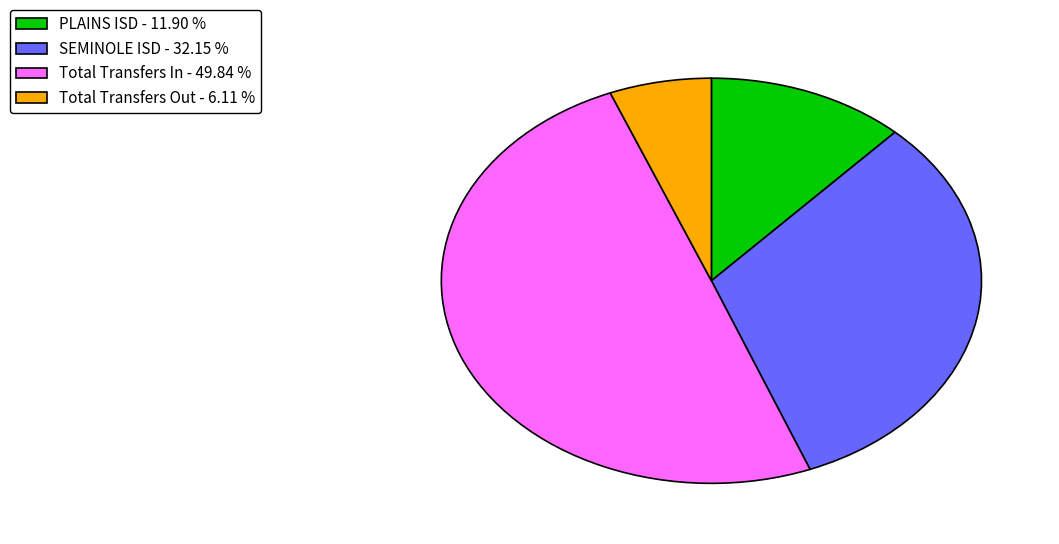

Which category has the biggest portion of the pie?

Total Transfers In